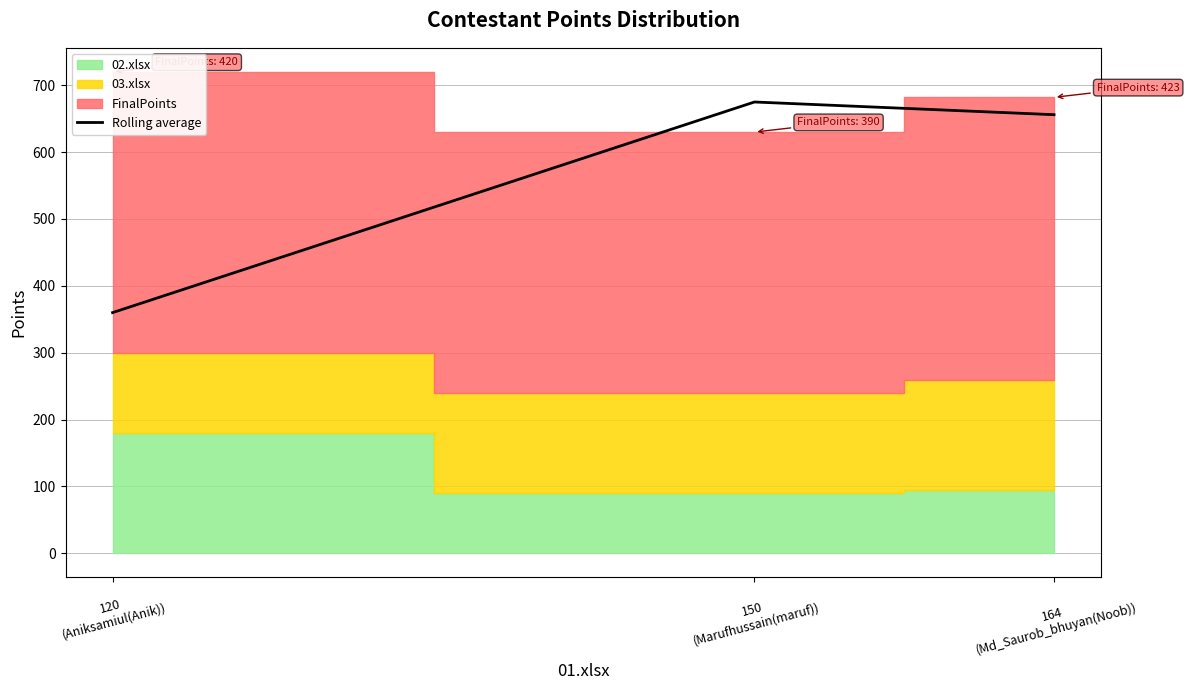

Which has a higher value, 120
(Aniksamiul(Anik)) or 164
(Md_Saurob_bhuyan(Noob))?

164
(Md_Saurob_bhuyan(Noob))